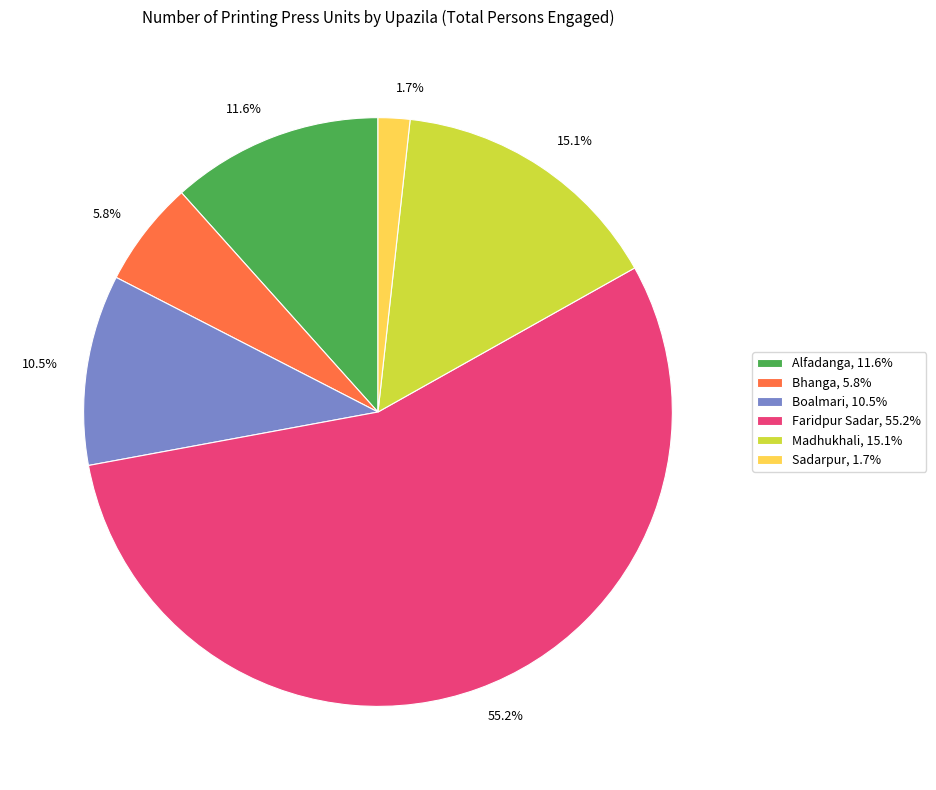

Combined, do Faridpur Sadar and Alfadanga account for over 50%?

Yes